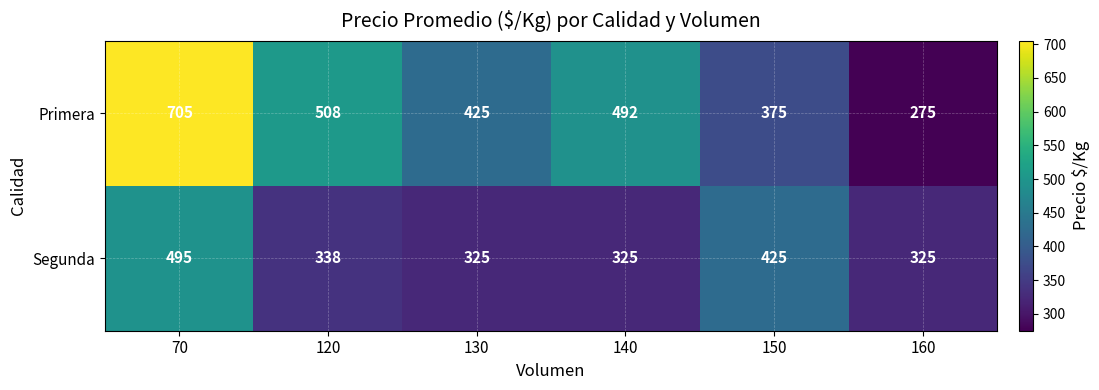

Which series has the largest total across all categories?

Primera